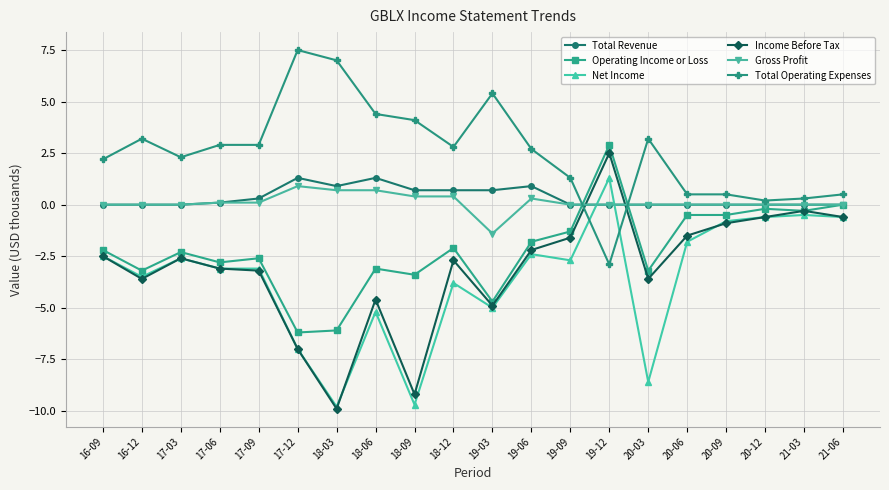

How many lines are shown in the chart?

6